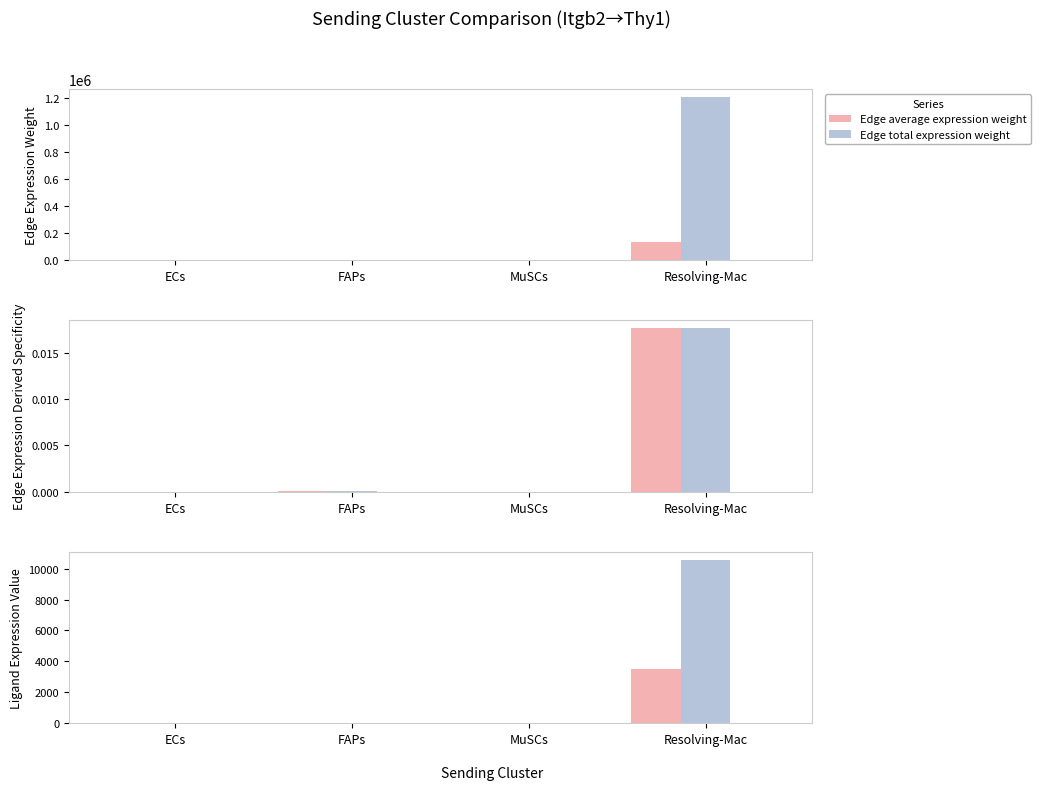

At which category does the chart reach its peak across all series?

Resolving-Mac